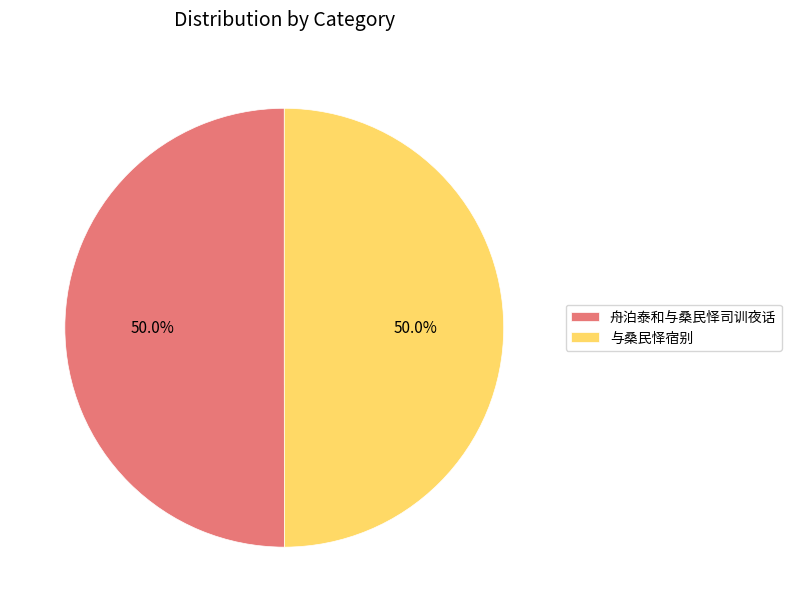

Approximately how many times larger is the value at 舟泊泰和与桑民怿司训夜话 compared to 与桑民怿宿别?

1.0